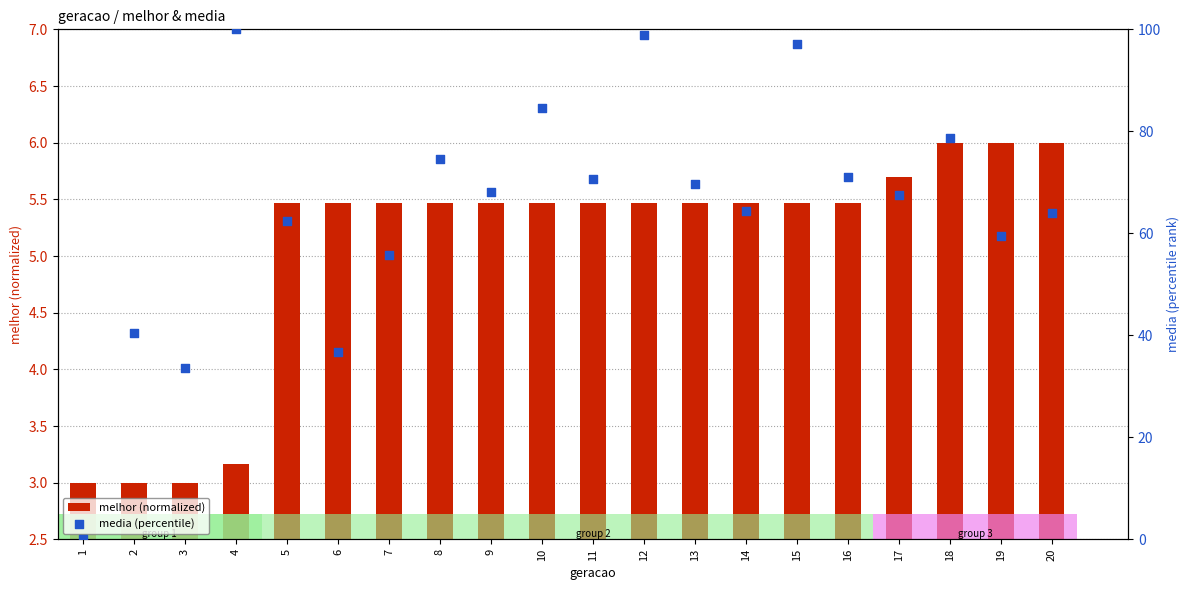

Which series has the largest Y range (max minus min)?

media (percentile)